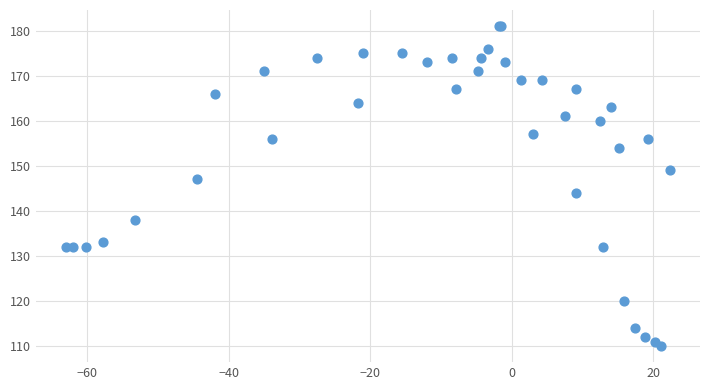

What Y value in the scatter plot is closest to 145?

144